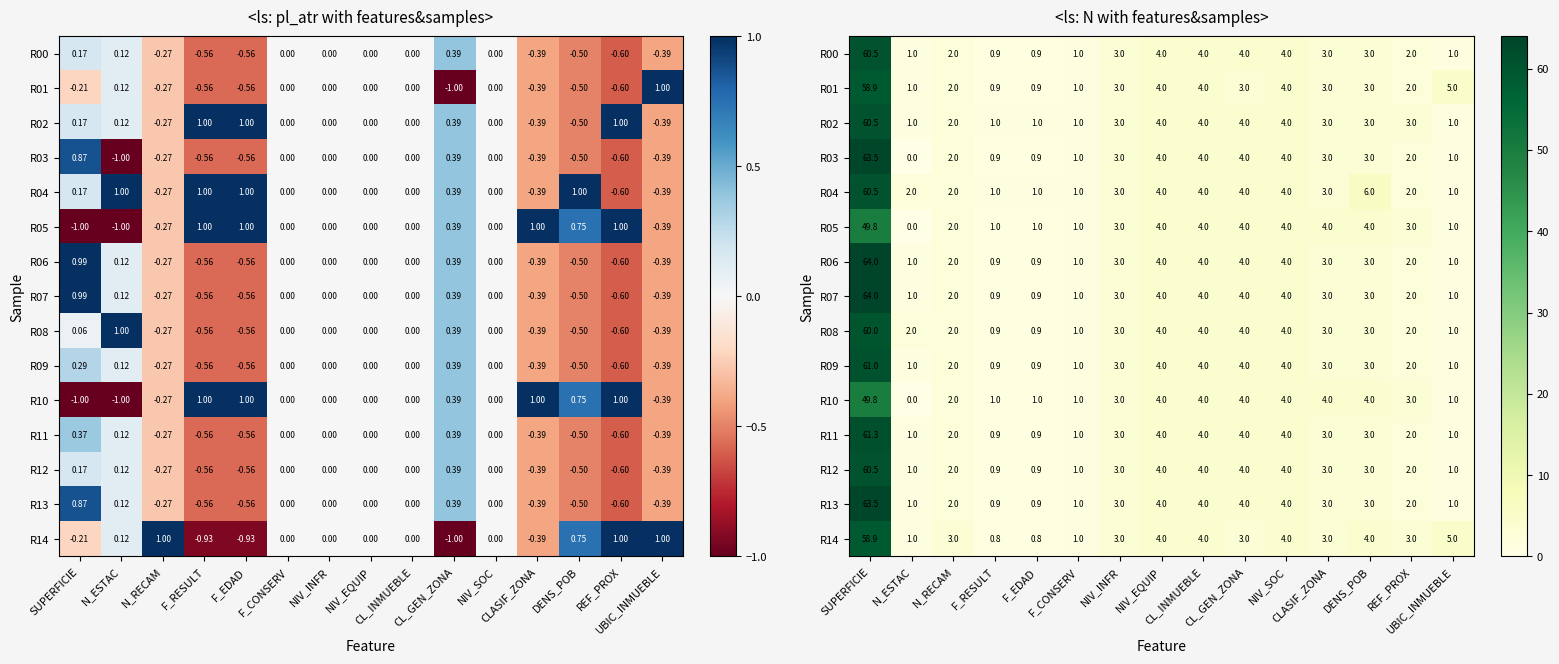

Where is R01 nearest to the value 29?

UBIC_INMUEBLE